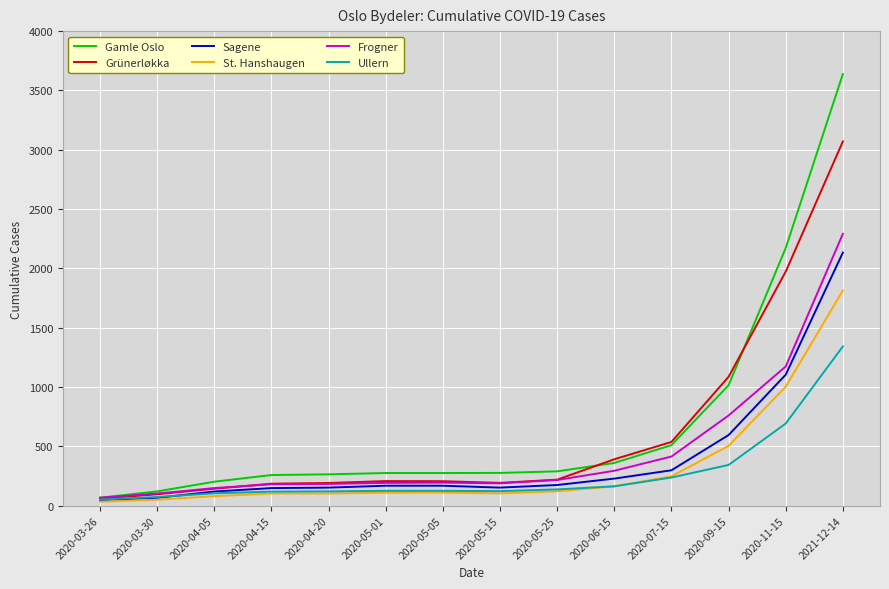

Is the value of Frogner at 2020-07-15 greater than the value of Sagene at 2021-12-14?

No